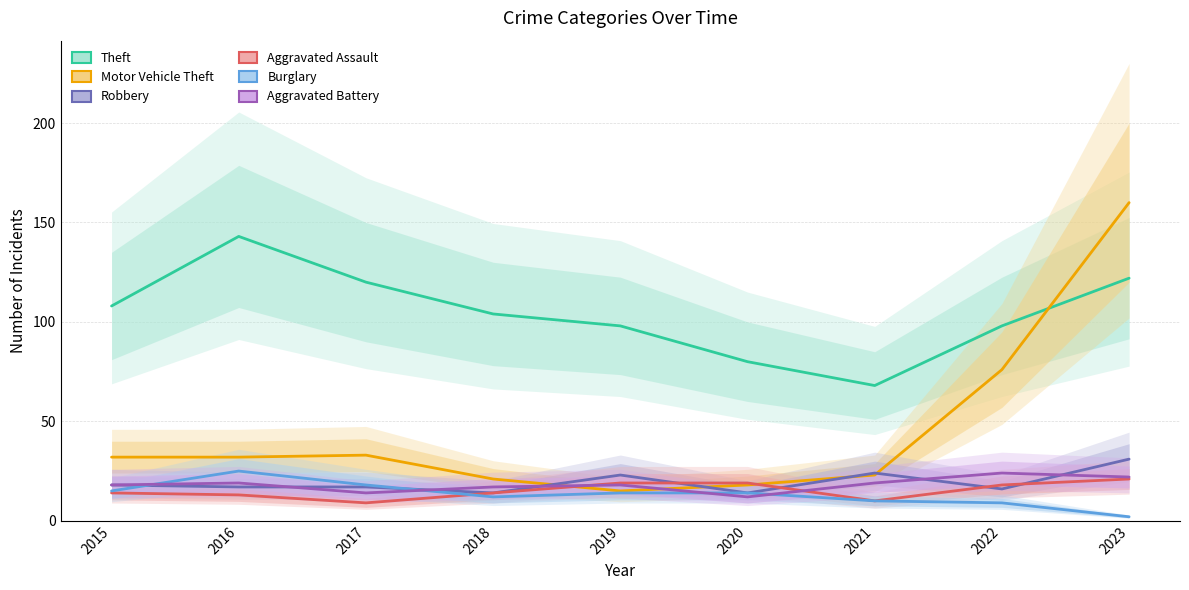

What is the sum of all Burglary values?

119